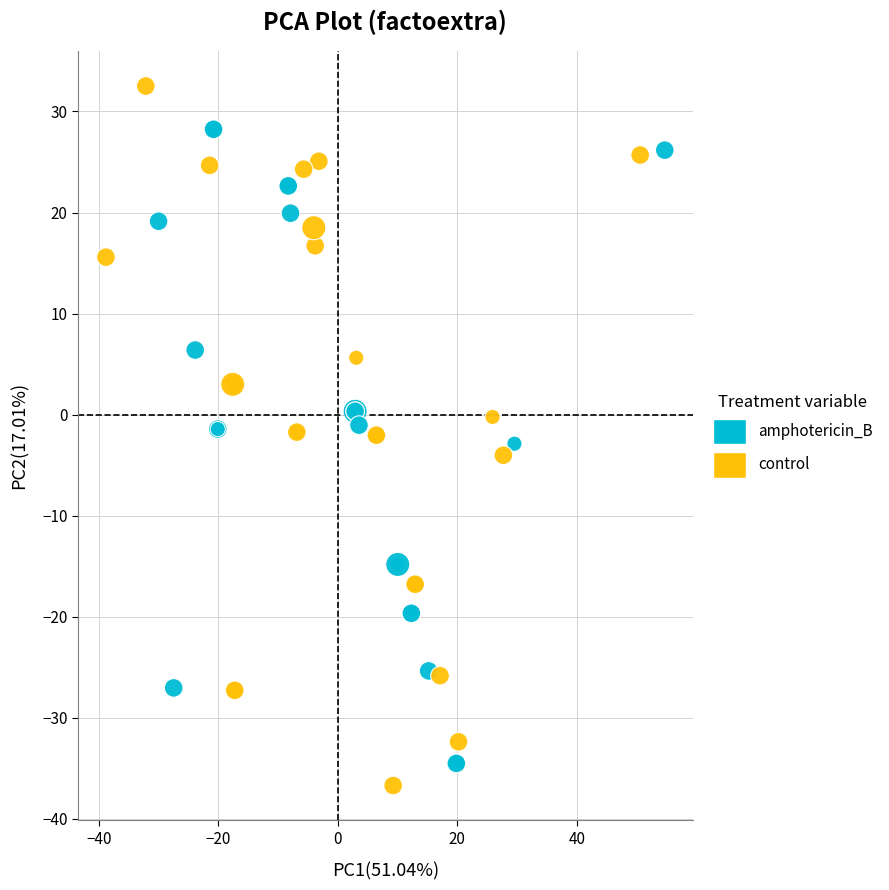

Which series reaches the minimum Y coordinate?

control